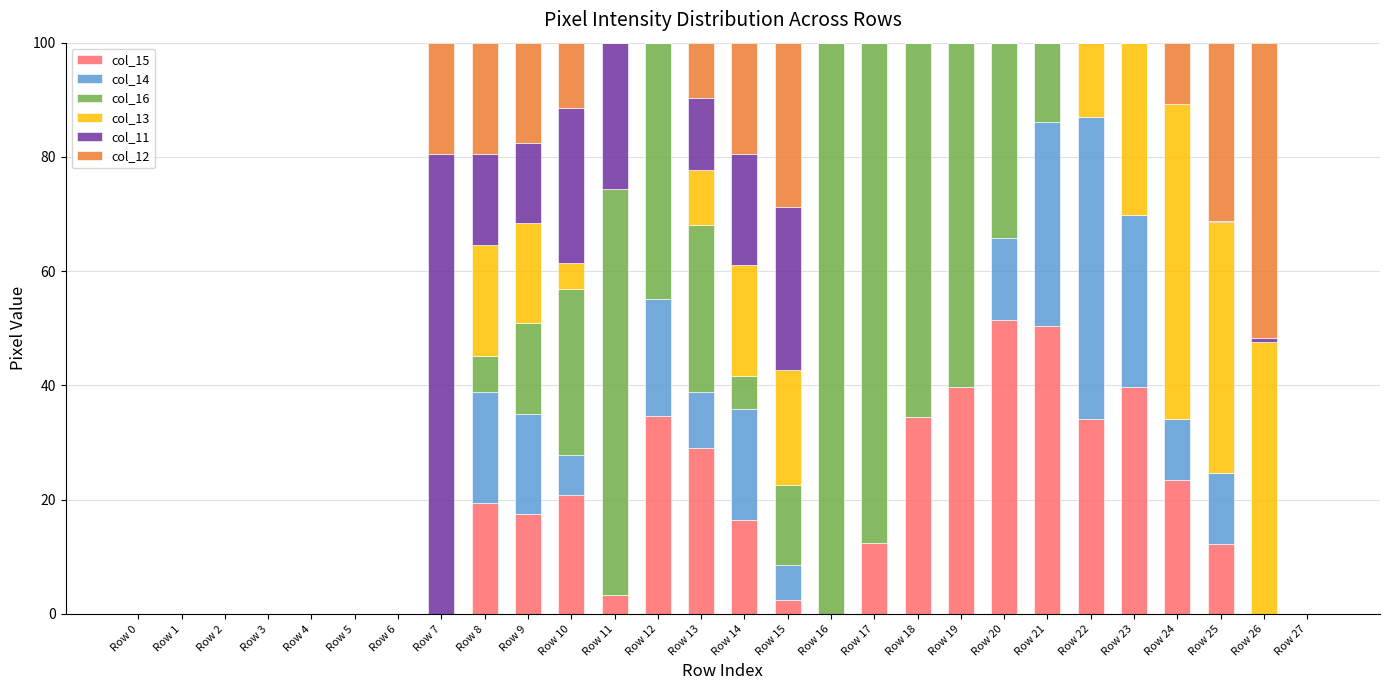

What is the highest value of the col_15 series?

51.5